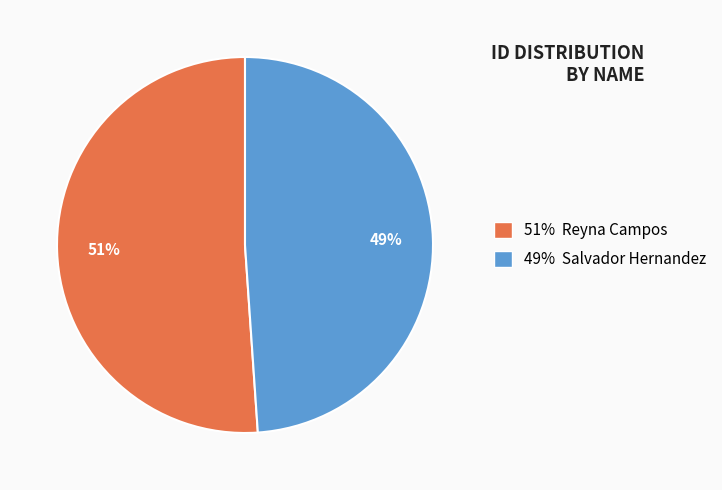

Which slice is the smallest?

49% Salvador Hernandez